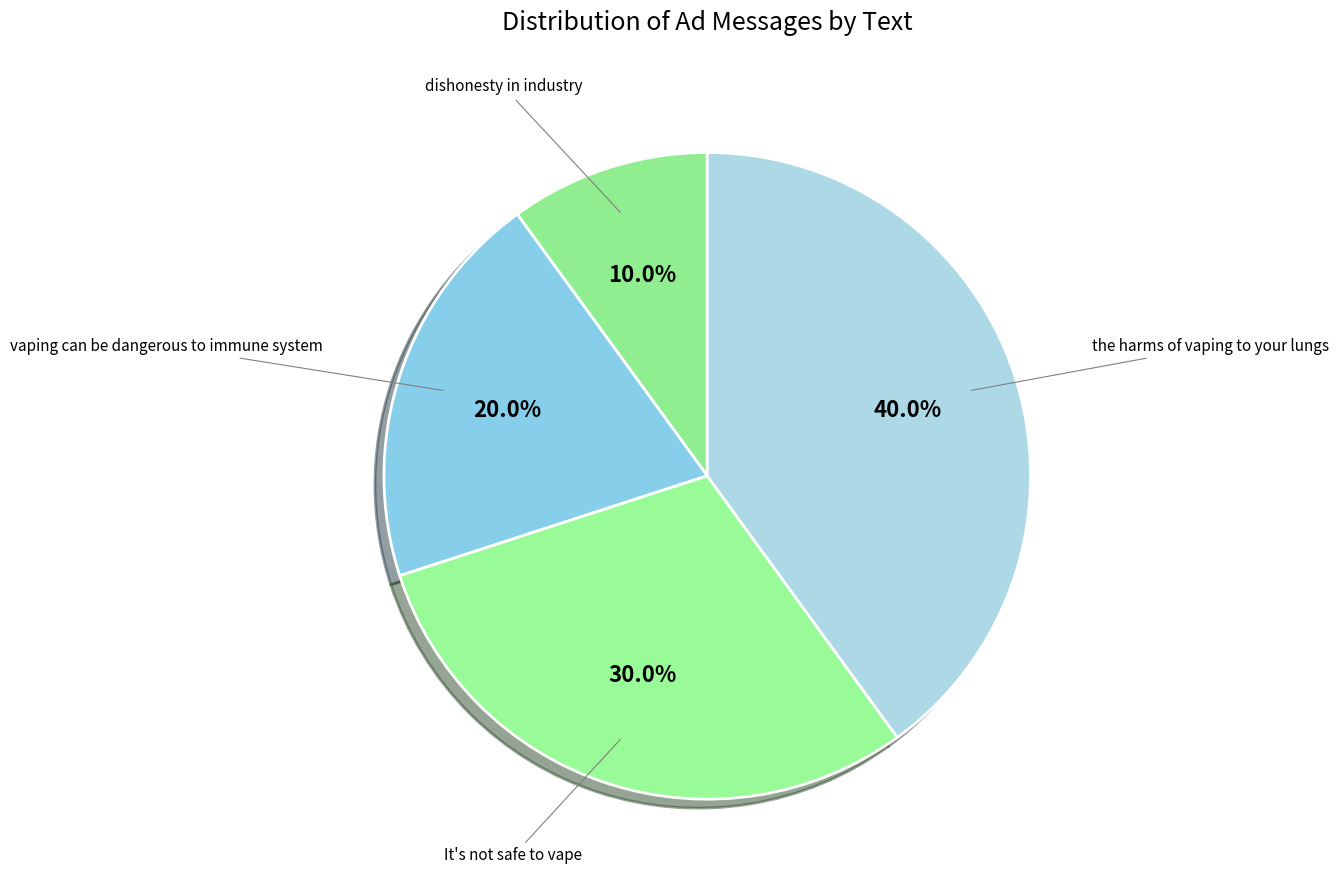

How many slices are in this pie chart?

4